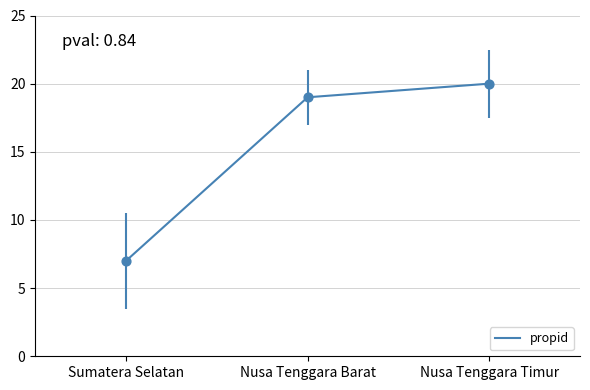

What is the change in value from Nusa Tenggara Barat to Nusa Tenggara Timur?

+1